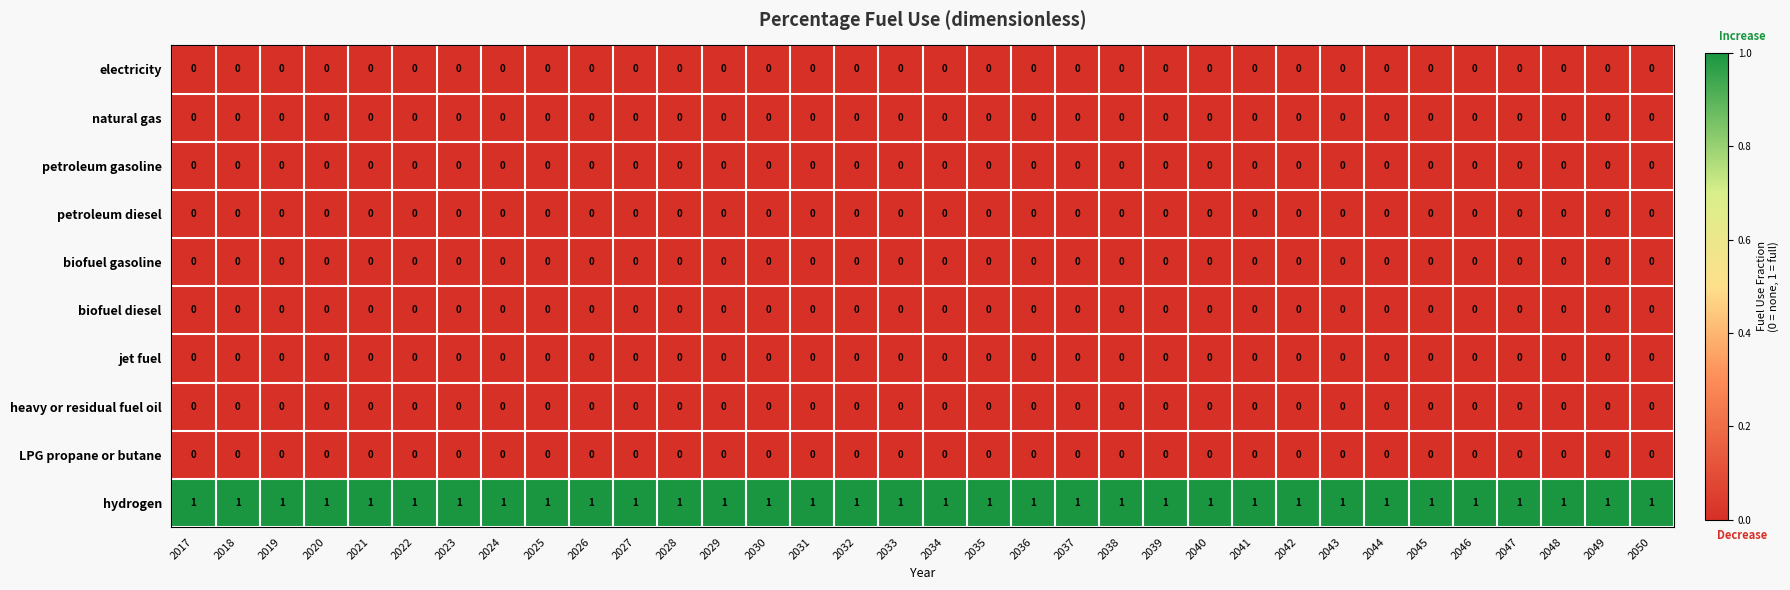

What is the difference between the highest and lowest values at 2027?

1